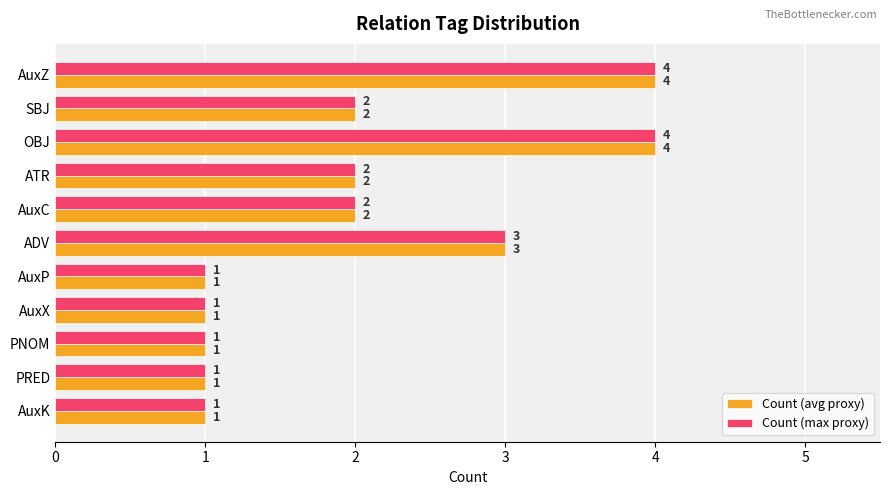

What is the difference between the maximum and minimum values in the Count (avg proxy) series?

3